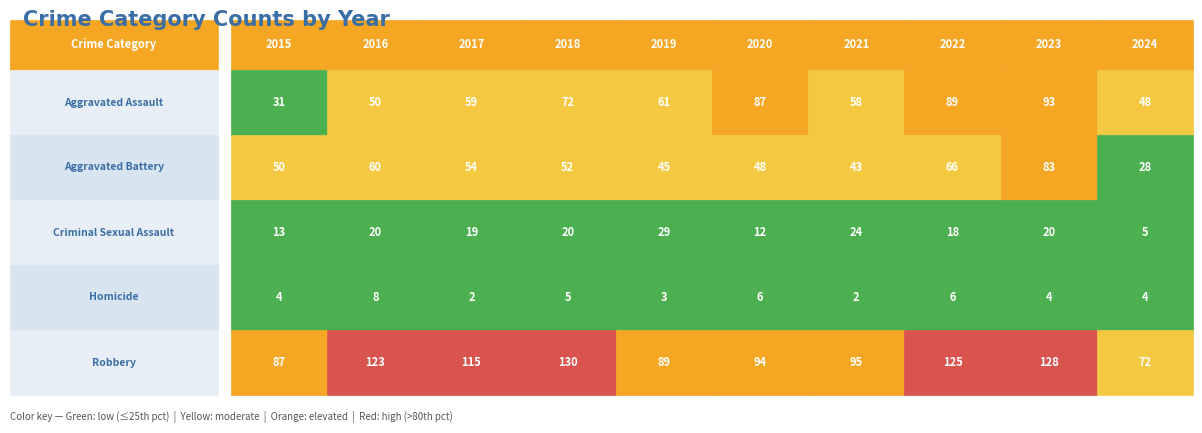

At which label is Homicide closest to 5?

2018